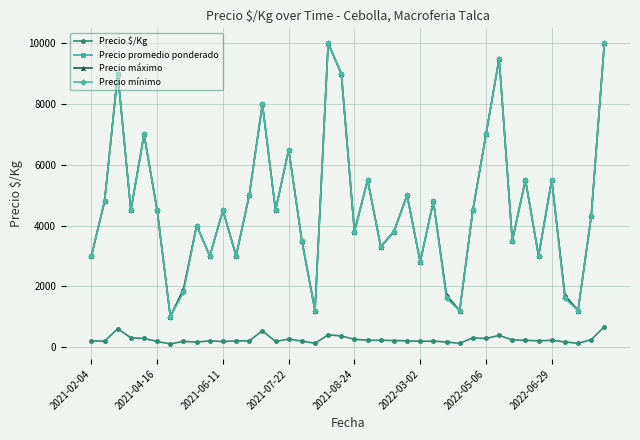

What is the greatest value displayed?

10000